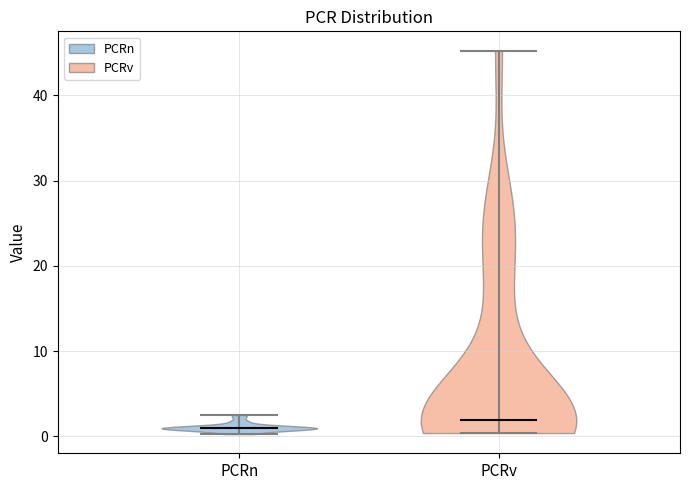

Reading left to right, read every violin against the y-axis: where its median line is, and the lowest and highest points it reaches. The values are not printed on the chart, so give them approximately, as read against the axis.

PCRn: median line 1, lowest point 0, highest point 2
PCRv: median line 2, lowest point 0, highest point 45